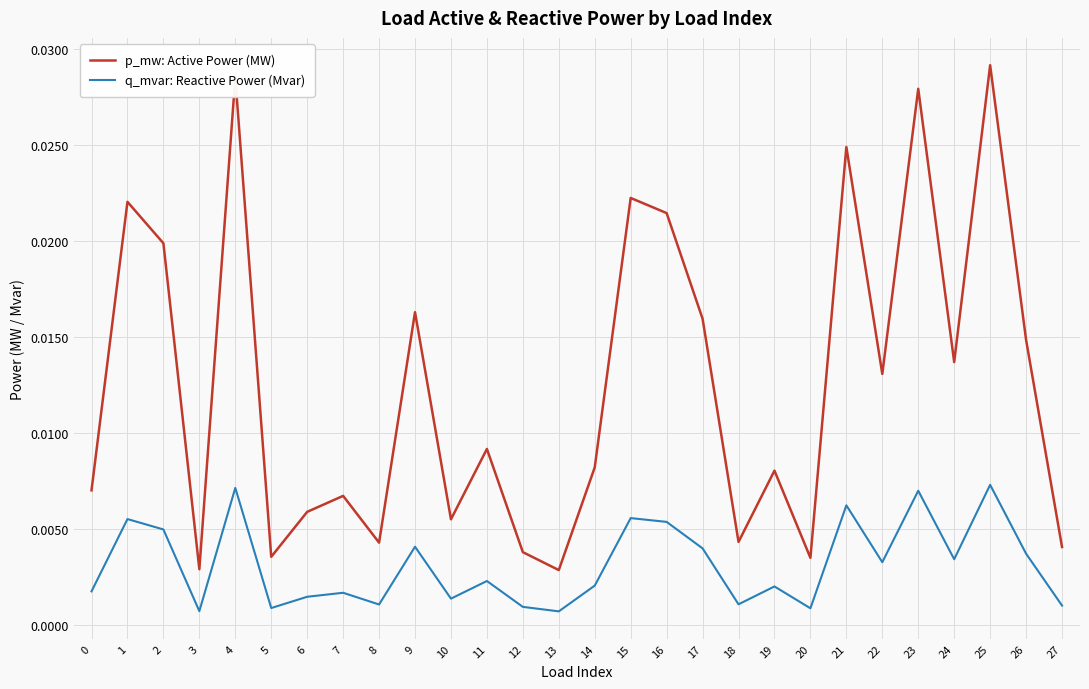

True or false: q_mvar: Reactive Power (Mvar) and p_mw: Active Power (MW) intersect in this chart.

False